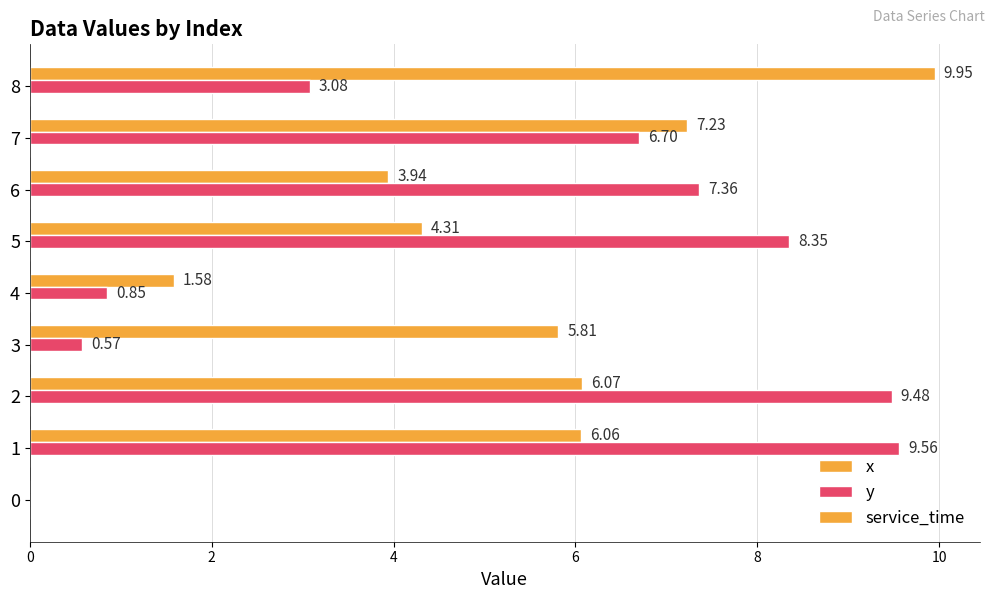

How many values in x are above zero?

8